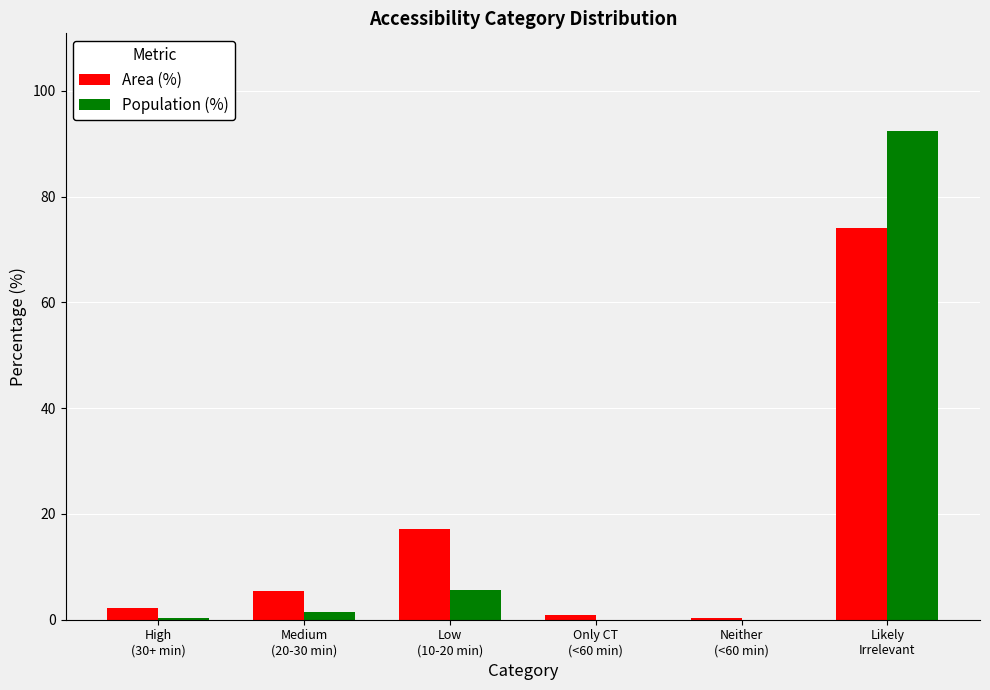

What is the sum of all Area (%) values?

100.0